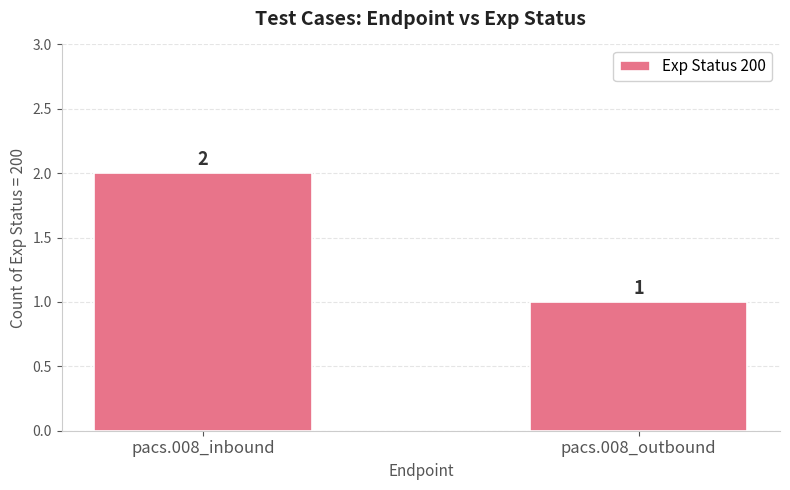

What position from the left is pacs.008_outbound?

2